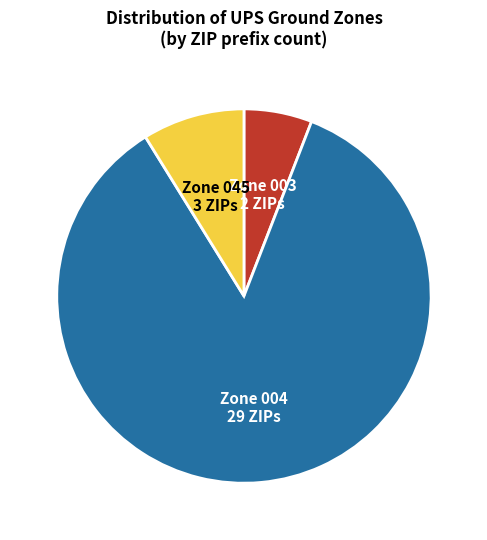

Does any single category account for the majority?

Yes